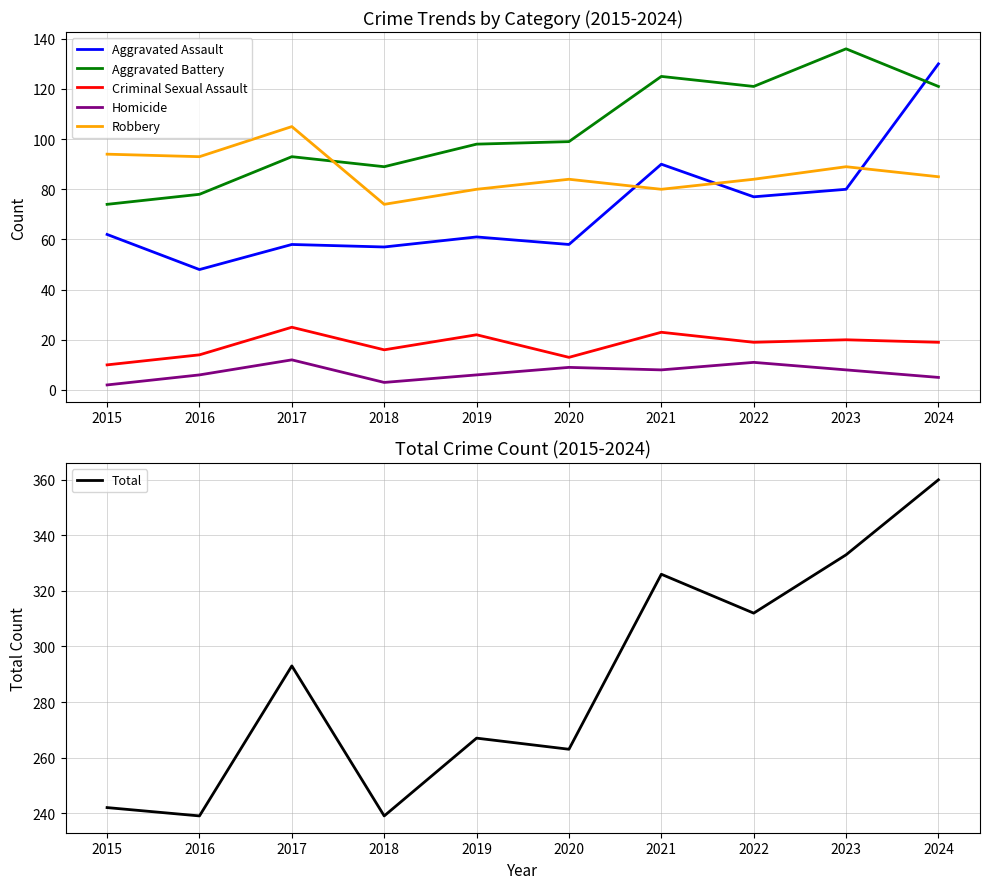

True or false: Aggravated Assault has more than 0 points higher than both neighbors.

True